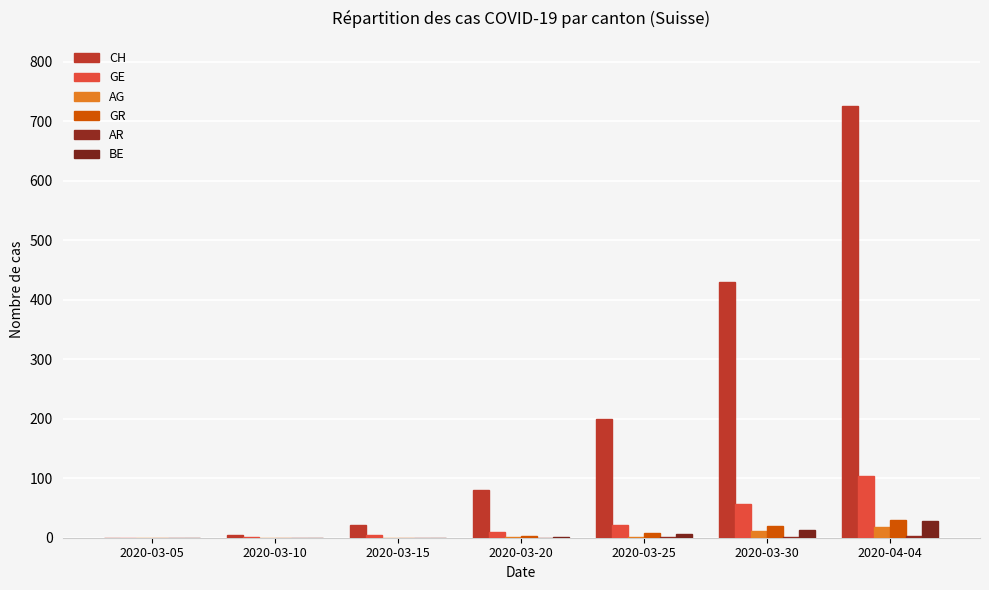

The BE series shows 0 at 2020-03-15. True or false?

True